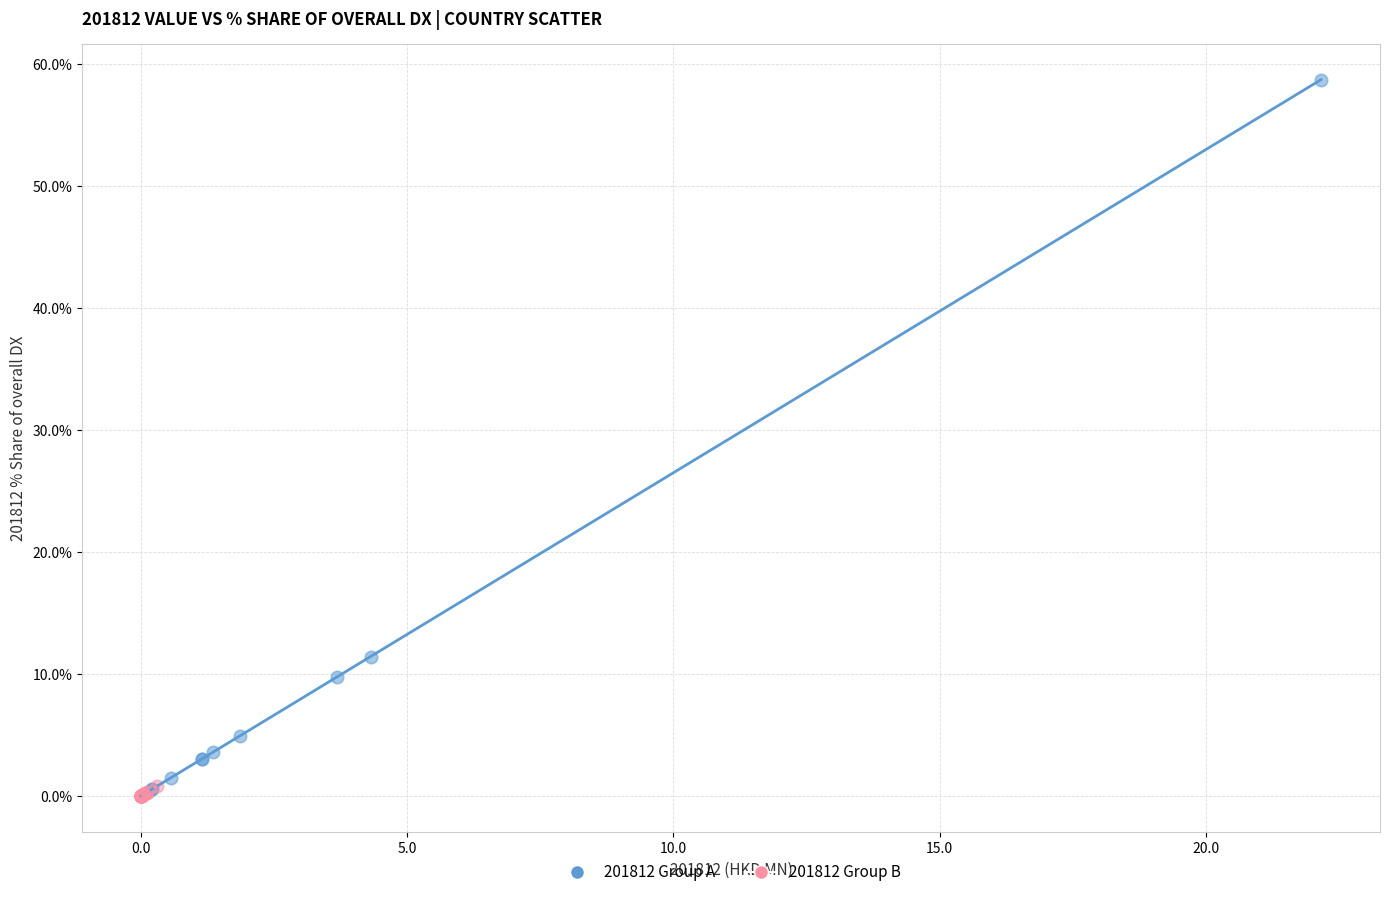

Which series contains the highest Y value?

201812 Group A